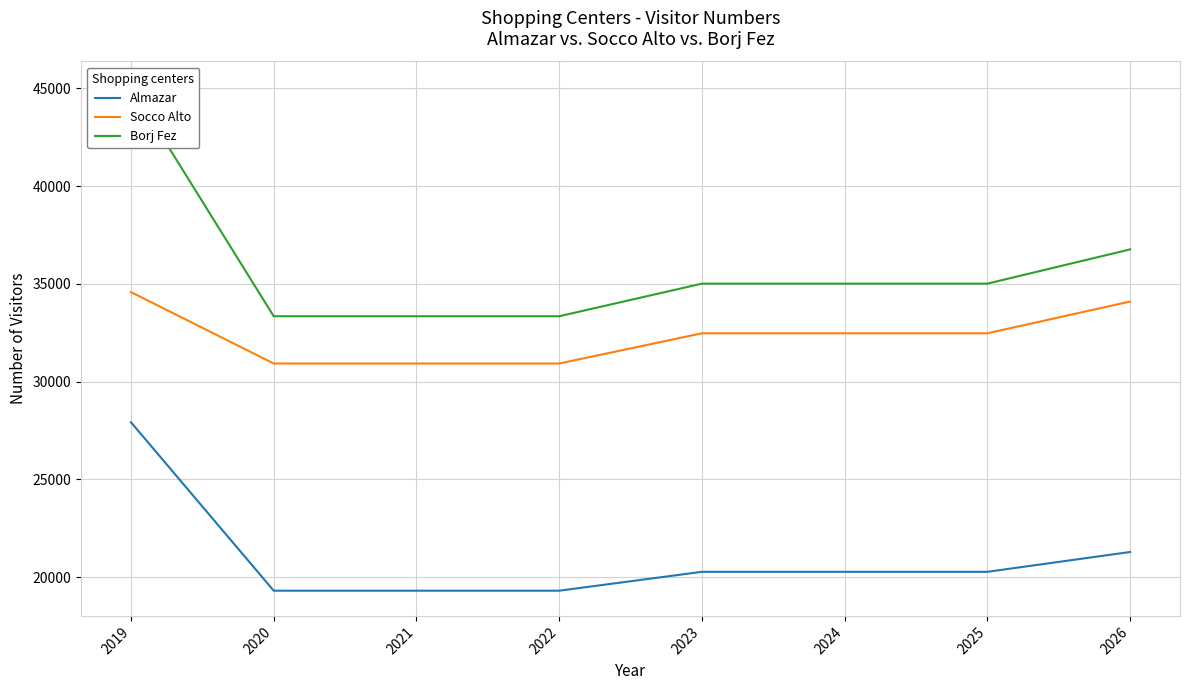

What is the maximum value shown in the chart?

45081.0